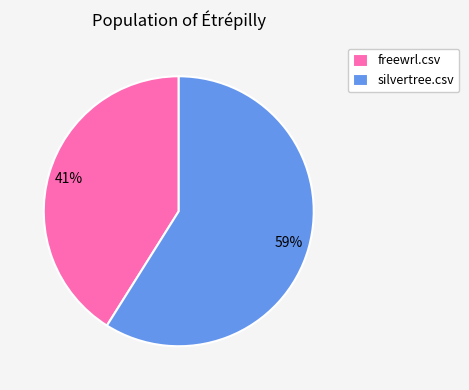

Does freewrl.csv represent more than half of the total?

No